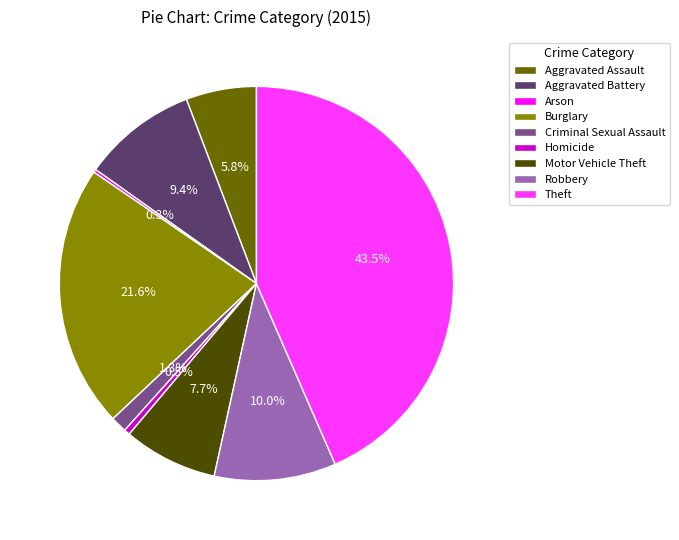

Combined, what portion of the pie is Motor Vehicle Theft and Aggravated Assault?

13.5%